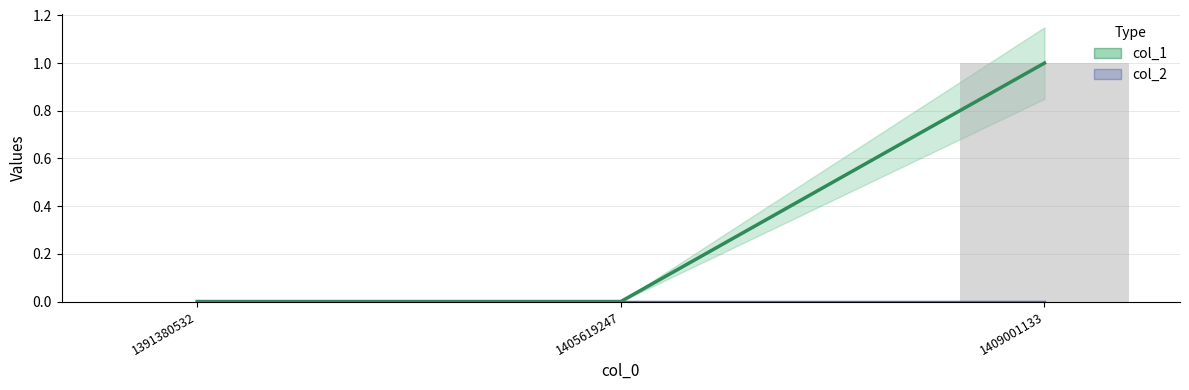

What is the sum of all col_1 values?

1